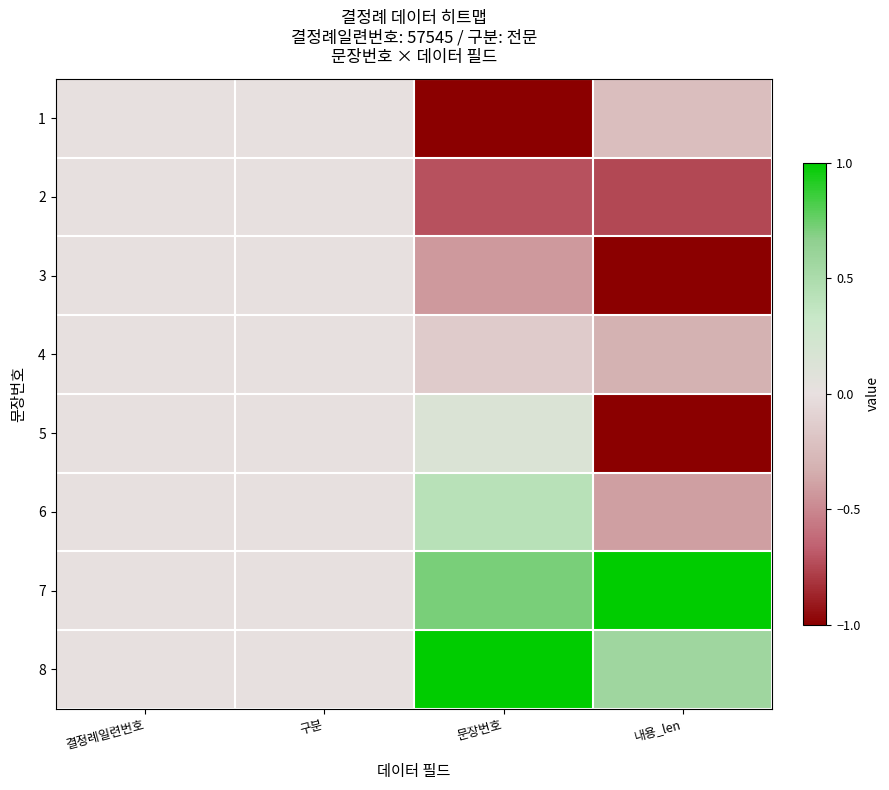

Which series has the widest spread of values?

5